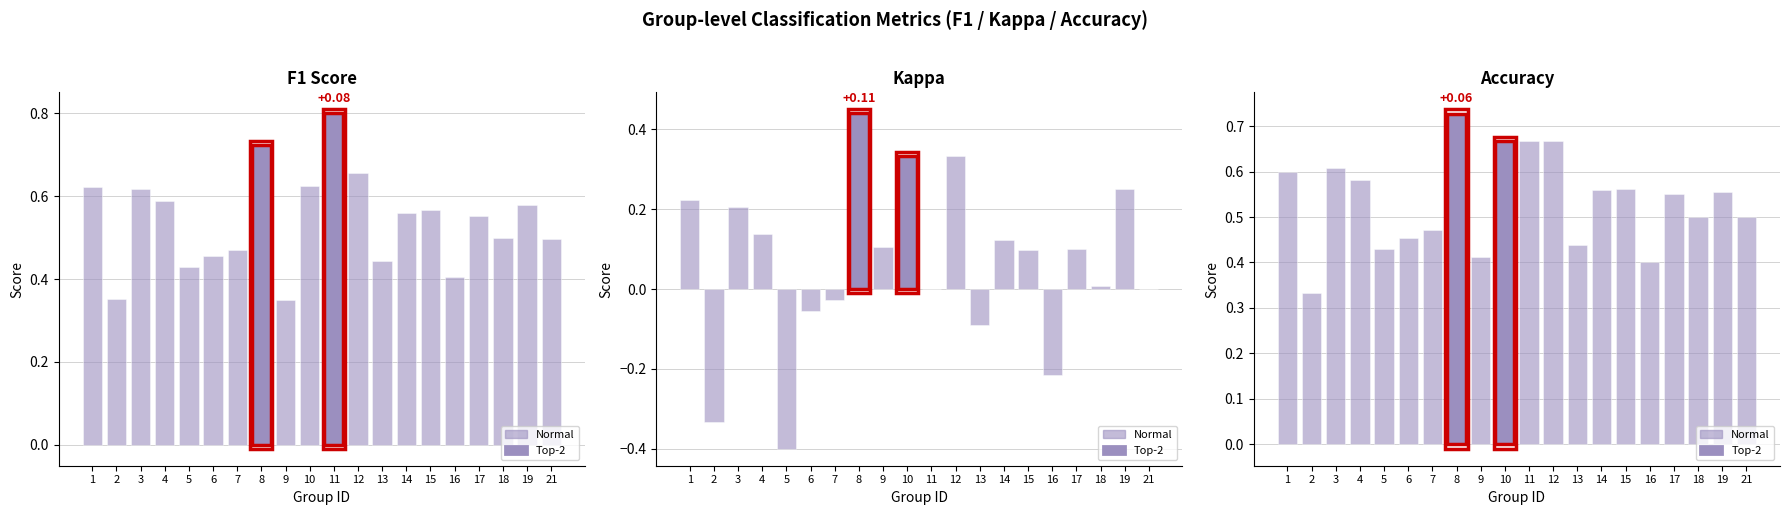

How many series are shown in this chart?

3